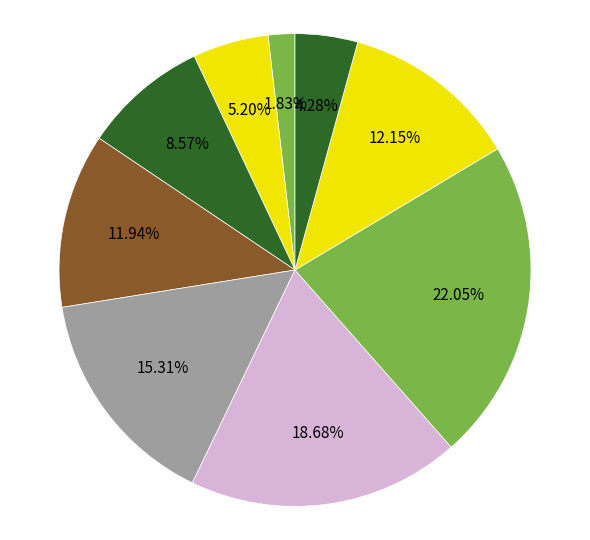

To the nearest percent, what is the average slice percentage?

11%